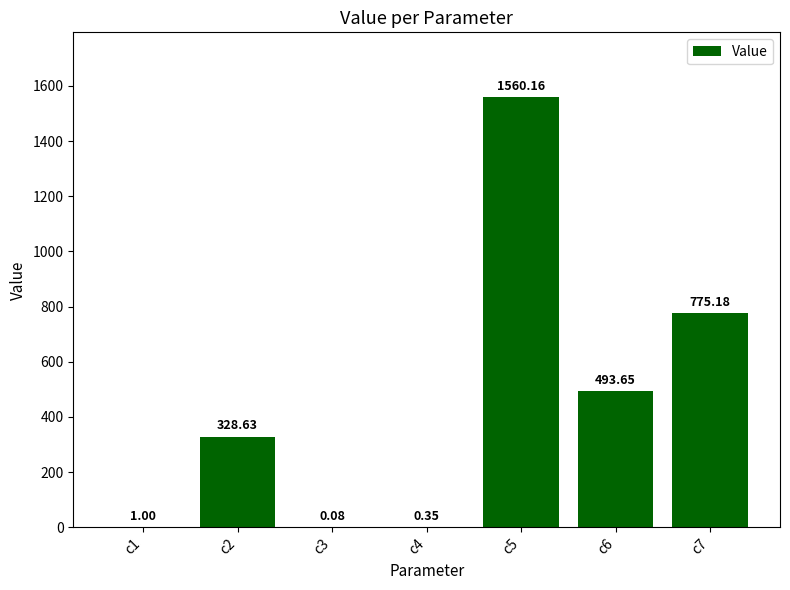

Approximately how many times larger is the value at c7 compared to c2?

2.4